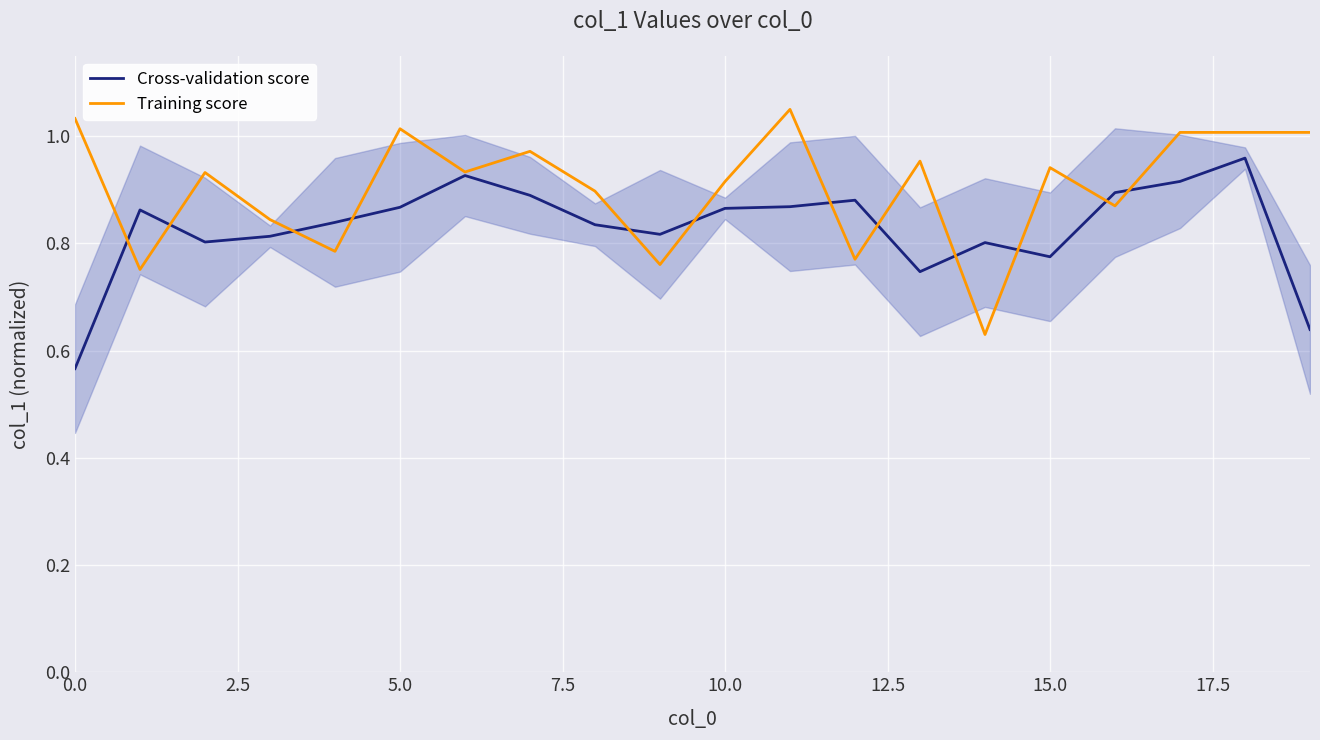

Is it true that Cross-validation score equals 1.3 at 2.5?

False